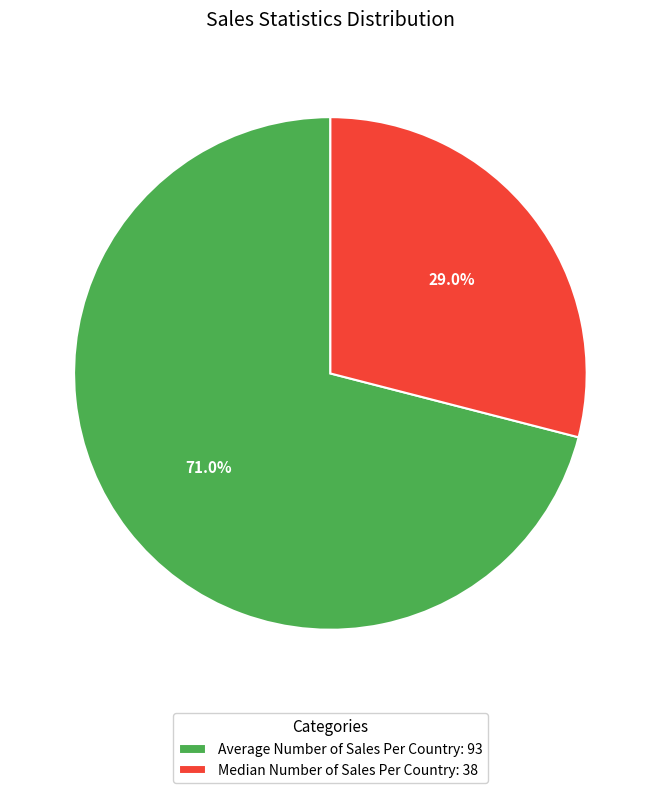

Combined, what portion of the pie is Median Number of Sales Per Country and Average Number of Sales Per Country?

100.0%